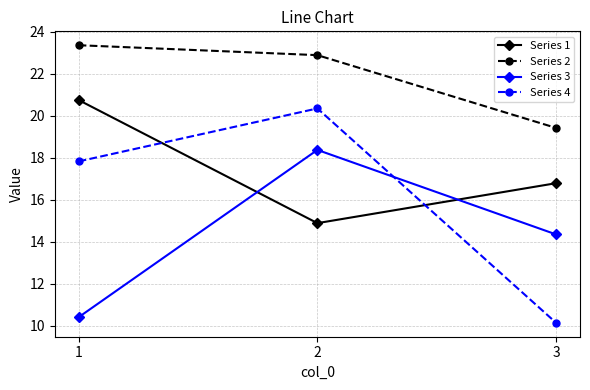

What is the difference between the Series 4 values at 3 and 1?

7.7